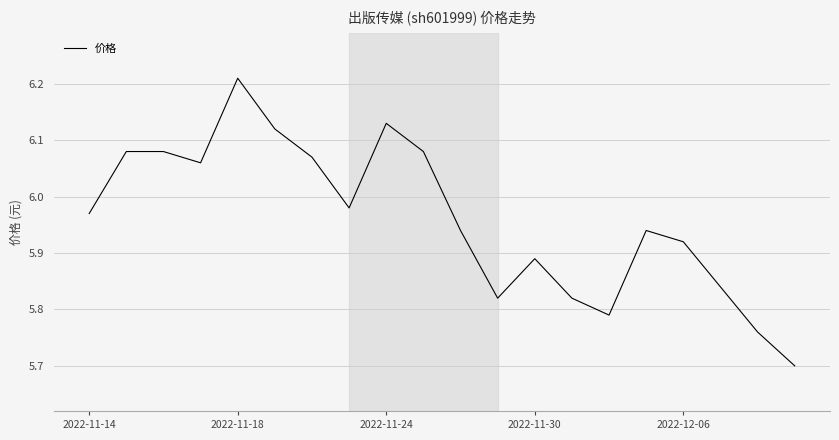

What is the sum of all values?

119.2